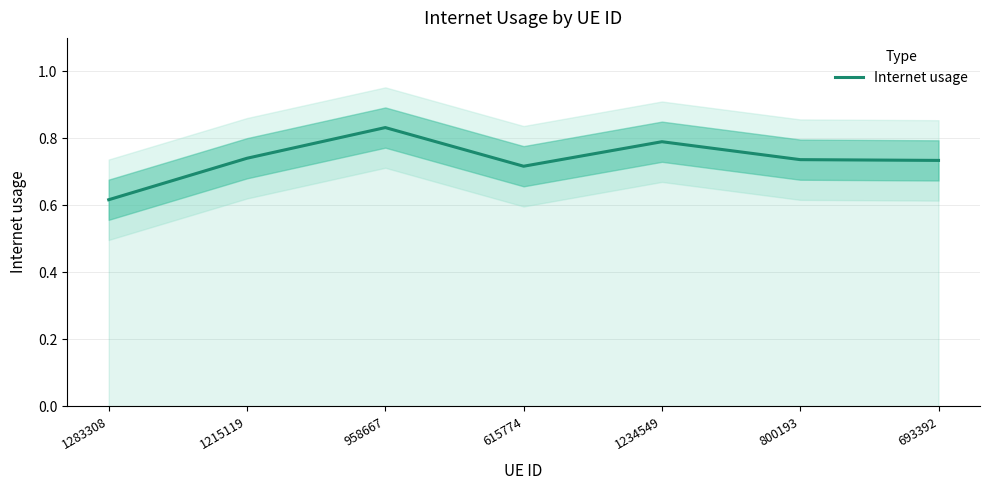

What is the change in value from 1283308 to 693392?

+0.1